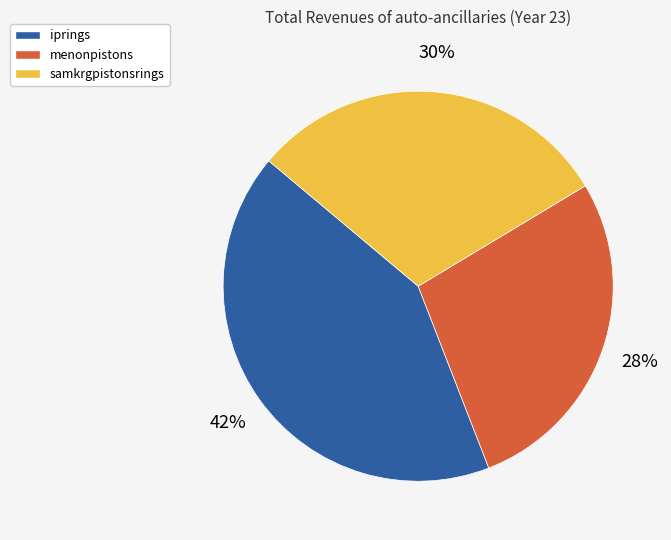

Which slice is the smallest?

menonpistons